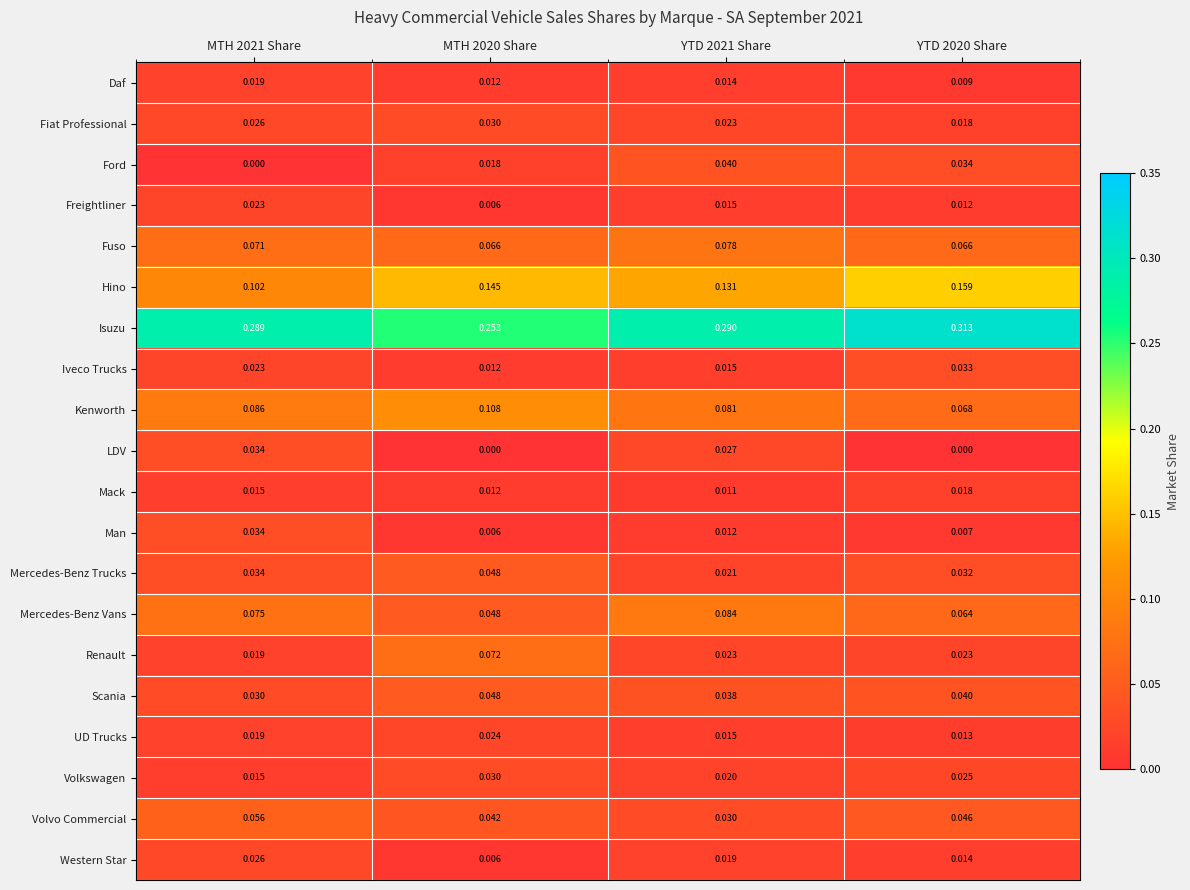

Between MTH 2020 Share and YTD 2020 Share, which series saw the biggest shift?

Isuzu